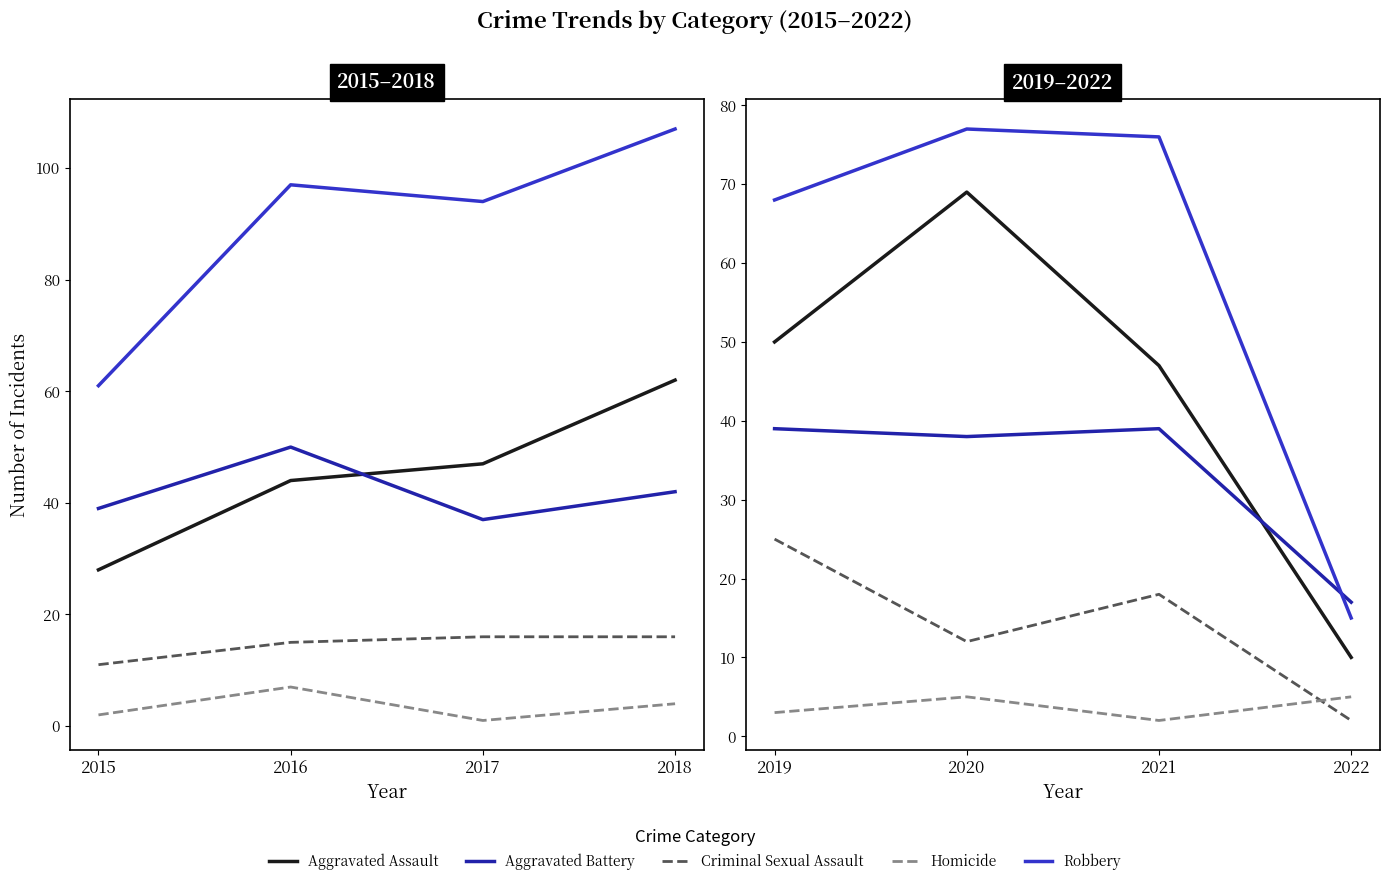

Is it true that Homicide equals 8 at 2022?

False